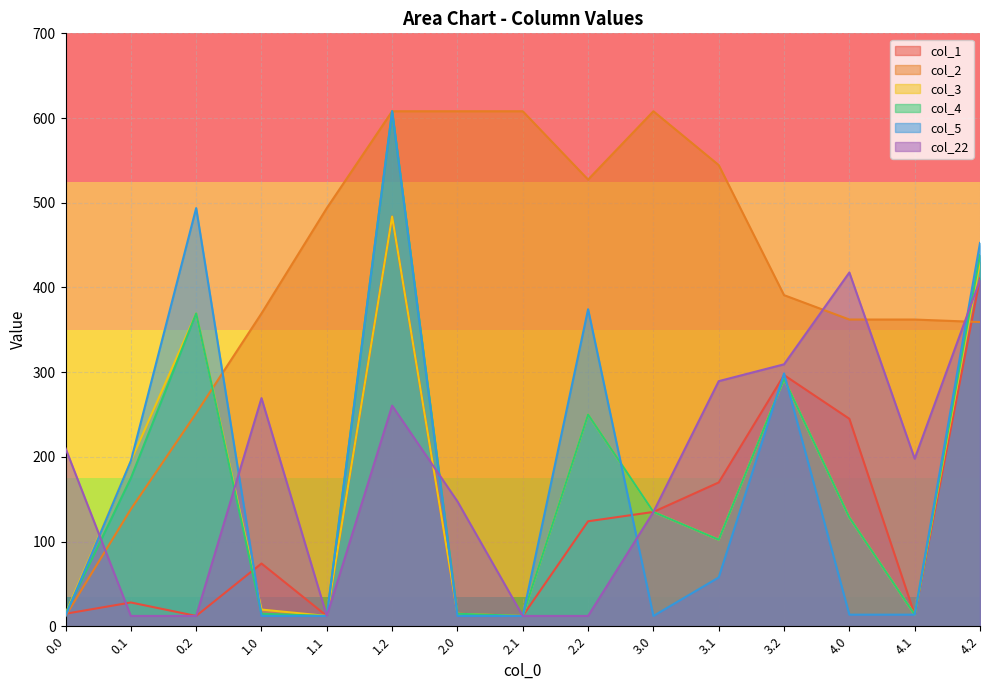

How many lines are shown in the chart?

6